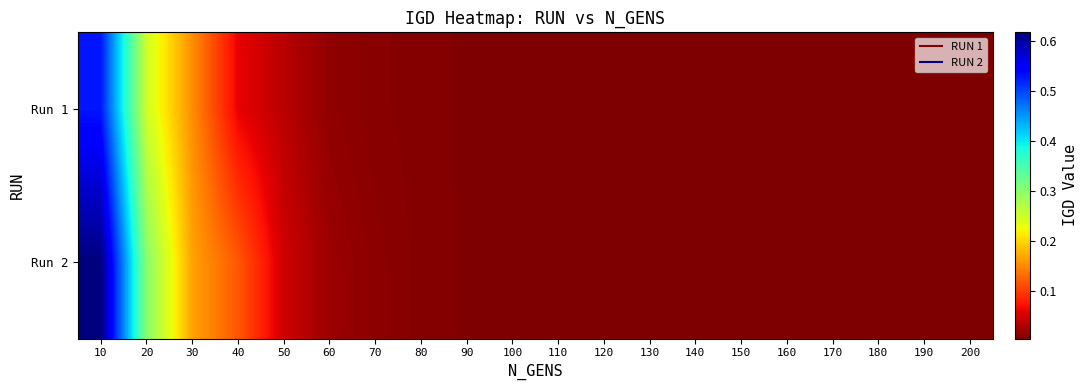

Reading left to right, extract all data points from this chart.

Run 1: 10=0.5	20=0.2	30=0.2	40=0.1	50=0.0	60=0.0	70=0.0	80=0.0	90=0.0	100=0.0	110=0.0	120=0.0	130=0.0	140=0.0	150=0.0	160=0.0	170=0.0	180=0.0	190=0.0	200=0.0
Run 2: 10=0.6	20=0.3	30=0.2	40=0.1	50=0.0	60=0.0	70=0.0	80=0.0	90=0.0	100=0.0	110=0.0	120=0.0	130=0.0	140=0.0	150=0.0	160=0.0	170=0.0	180=0.0	190=0.0	200=0.0